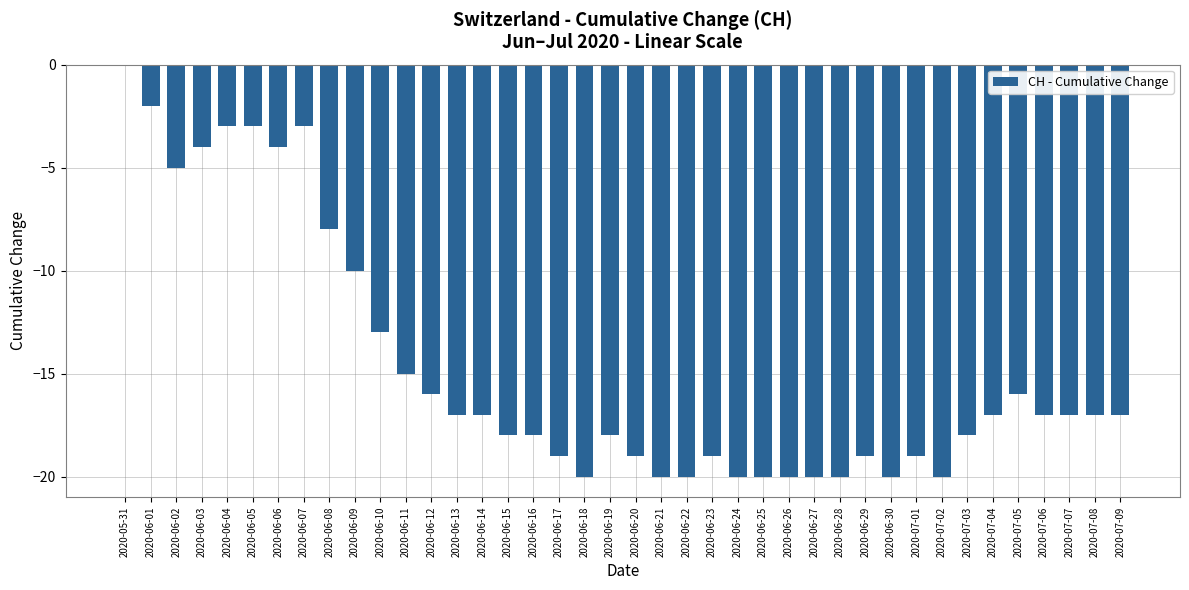

What is the average value?

-15